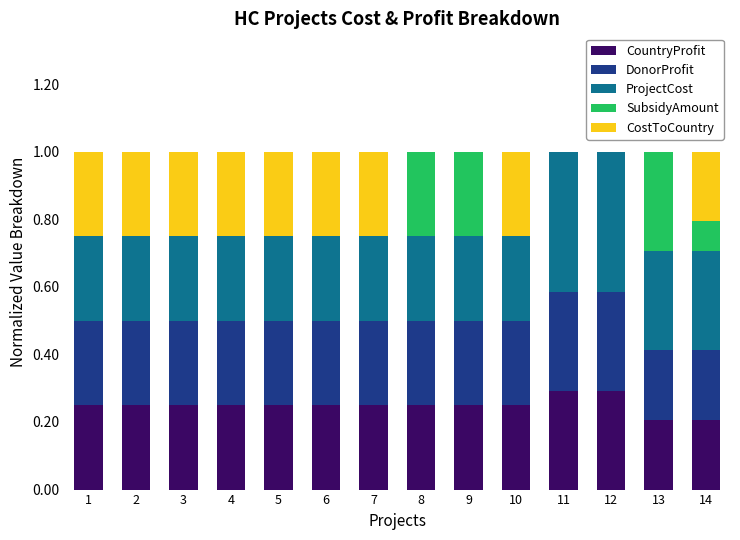

The CountryProfit series shows 0.2 at 5. True or false?

True